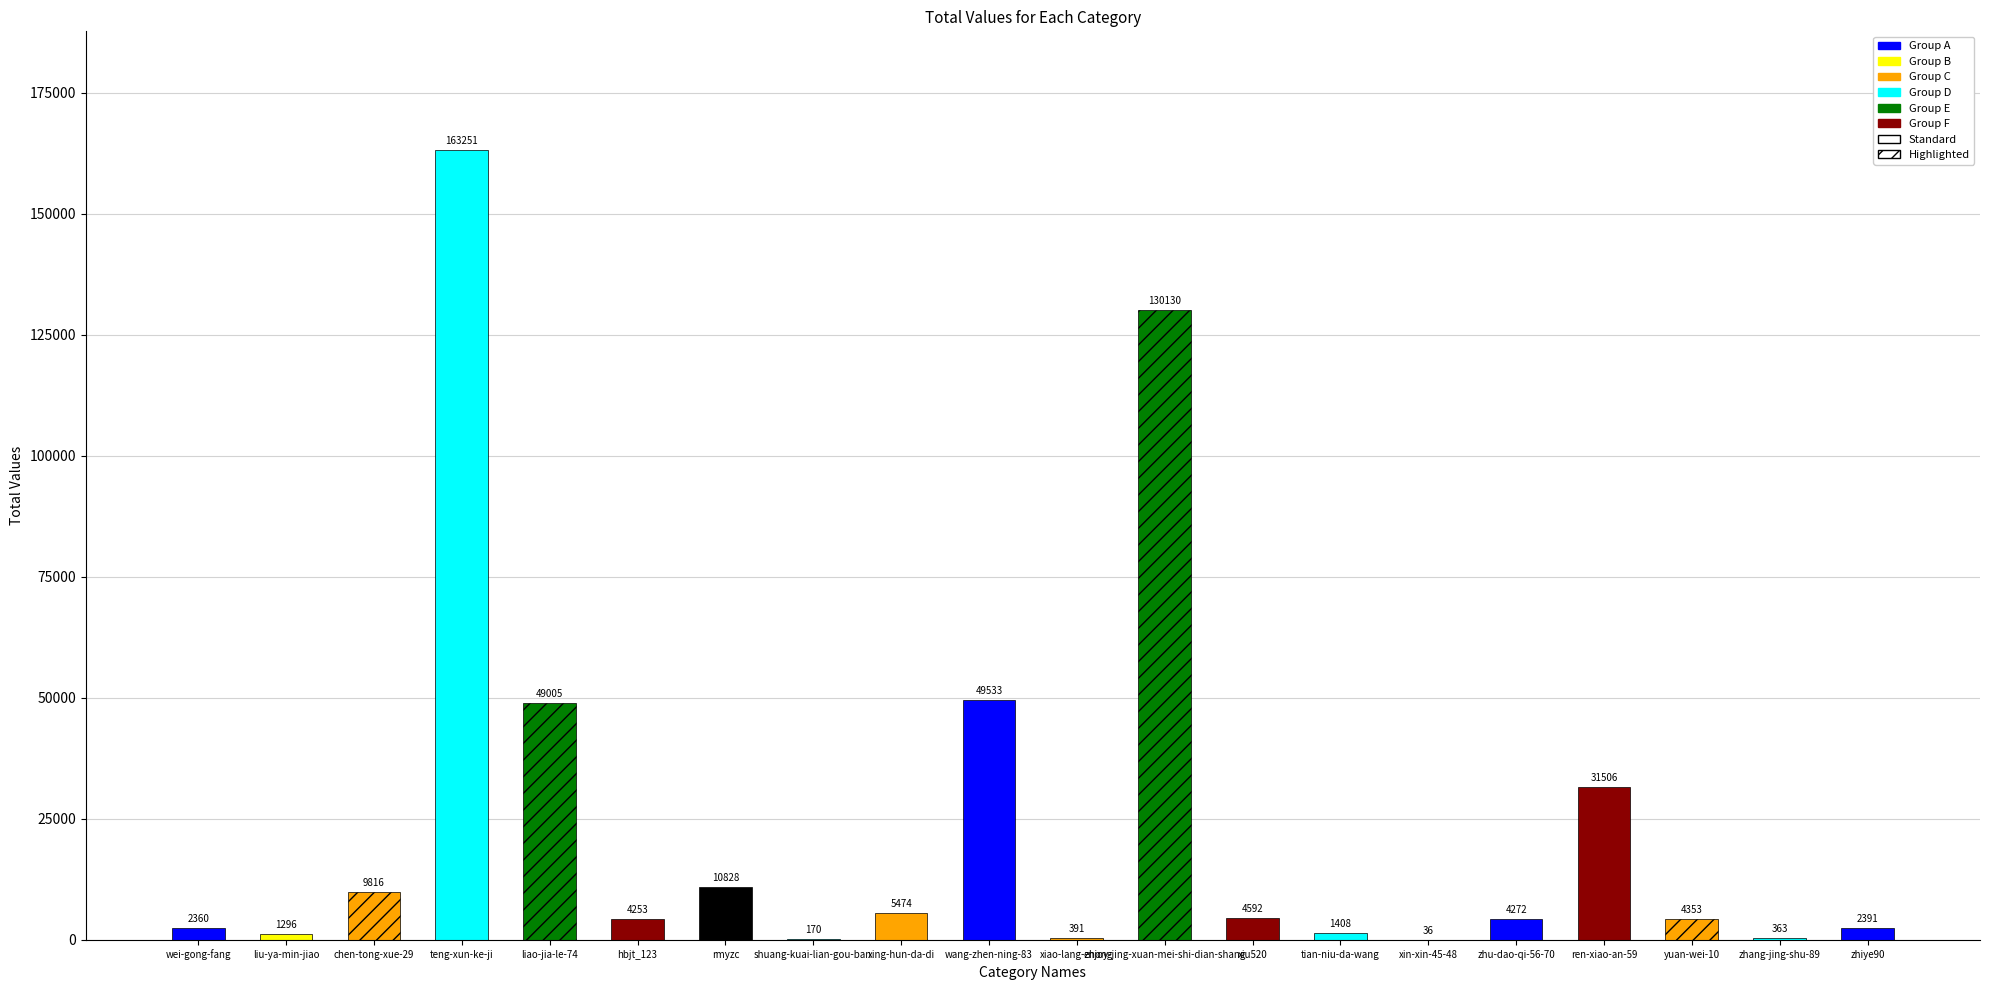

Where does the data first go above 4353?

chen-tong-xue-29